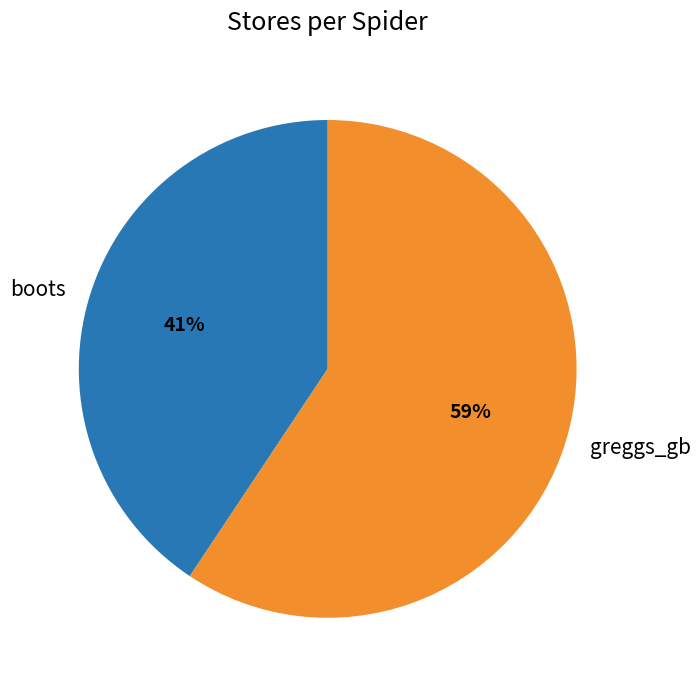

How many slices are in this pie chart?

2